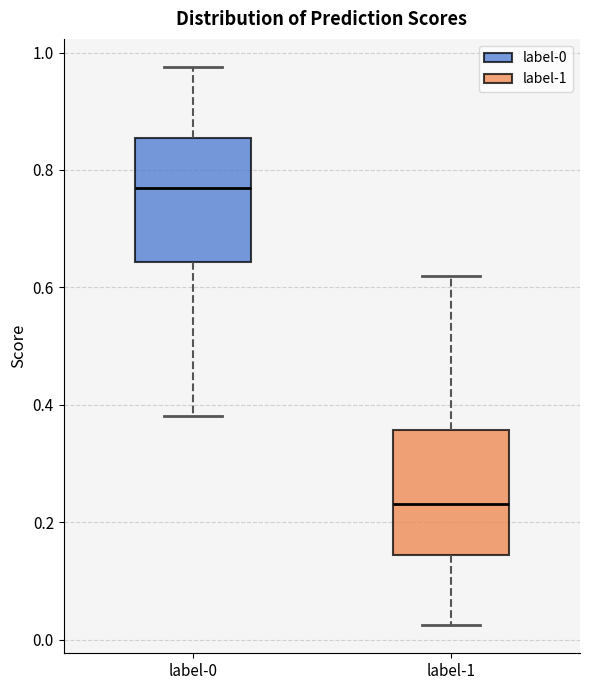

Where is the lower edge of the box for label-1 on the y-axis? The values are not printed on the chart, so give them approximately, as read against the axis.

0.14